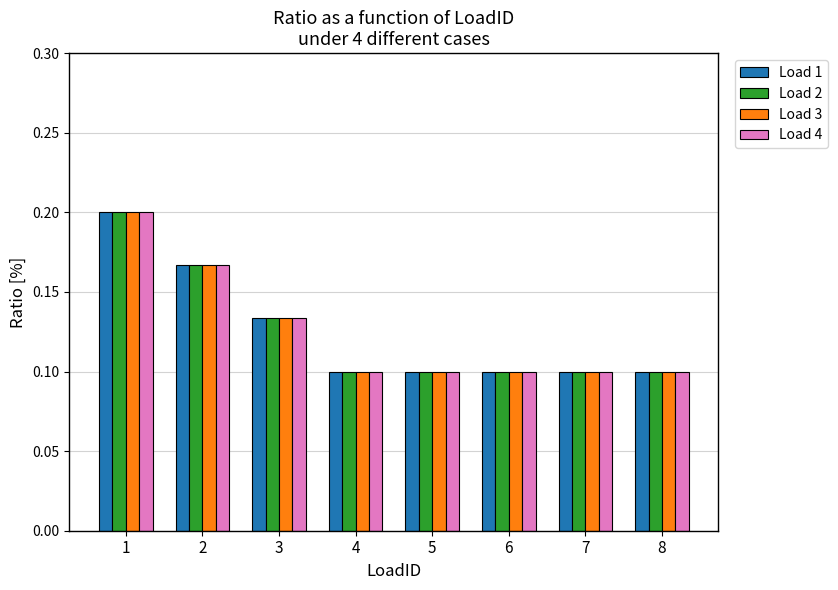

True or false: Load 1 has a value of 0.1 at 6.

True